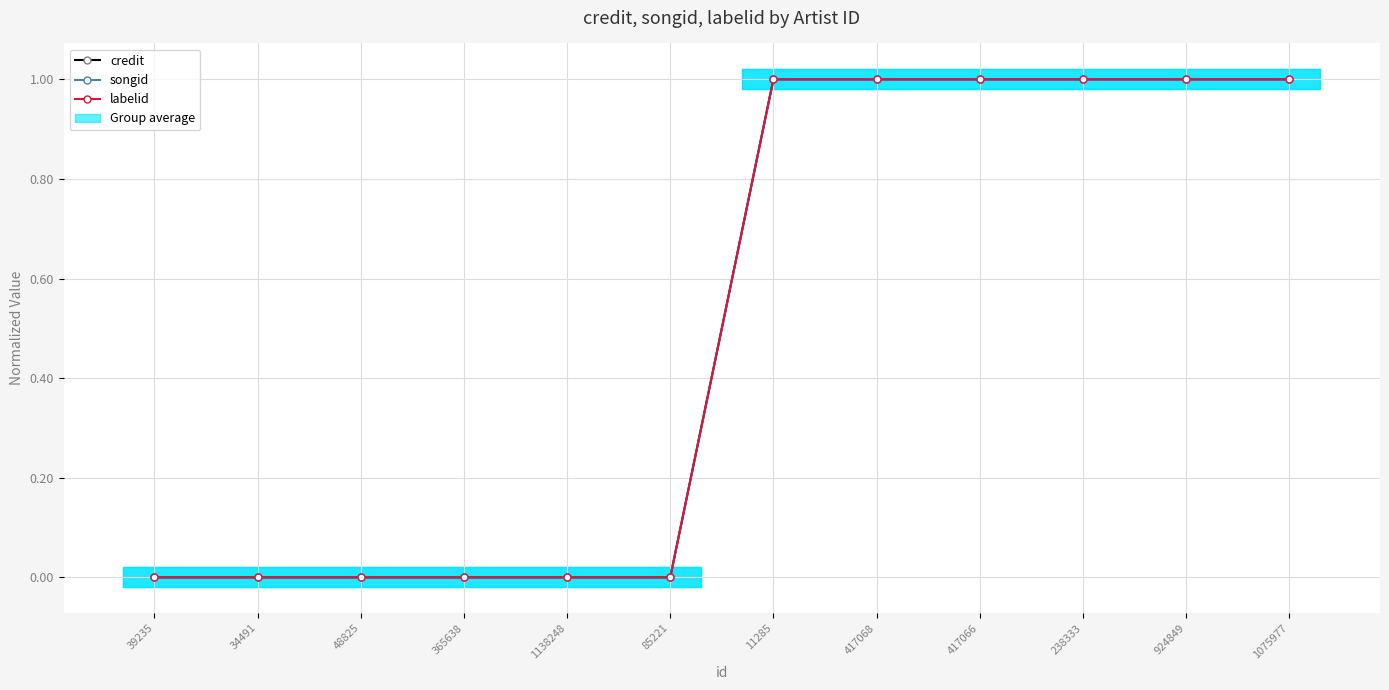

Is the value of songid at 48825 greater than the value of credit at 417066?

No